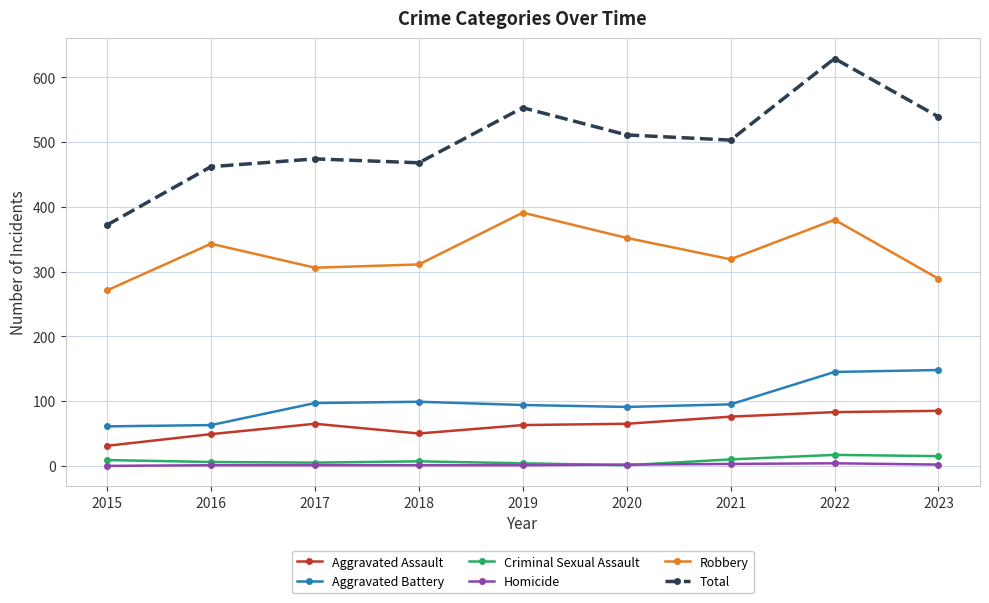

What is the difference between the maximum and minimum values in the Aggravated Assault series?

54